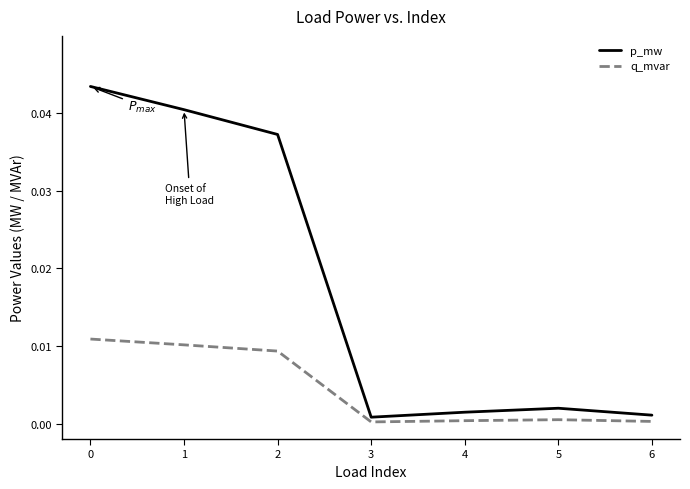

Which series has the largest range (max minus min)?

p_mw